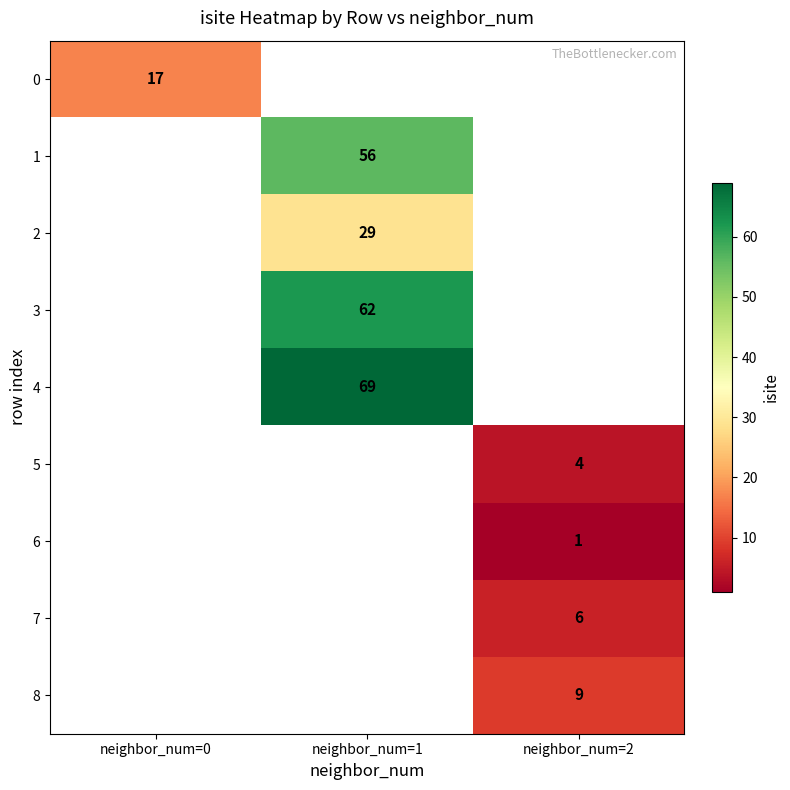

Is it true that 8 equals 9 at neighbor_num=2?

True